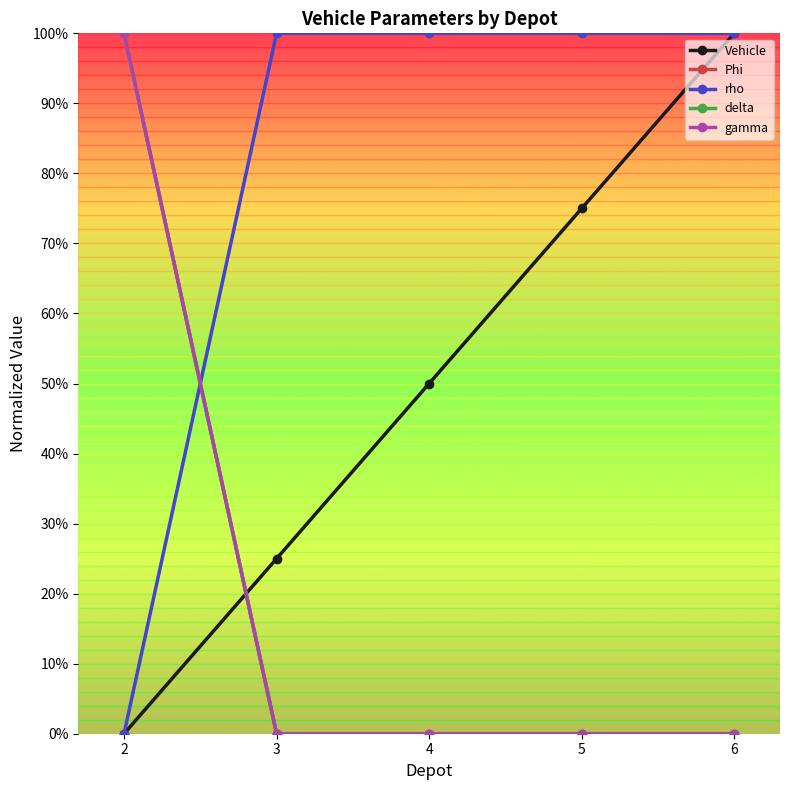

At which label does Vehicle reach its peak?

6